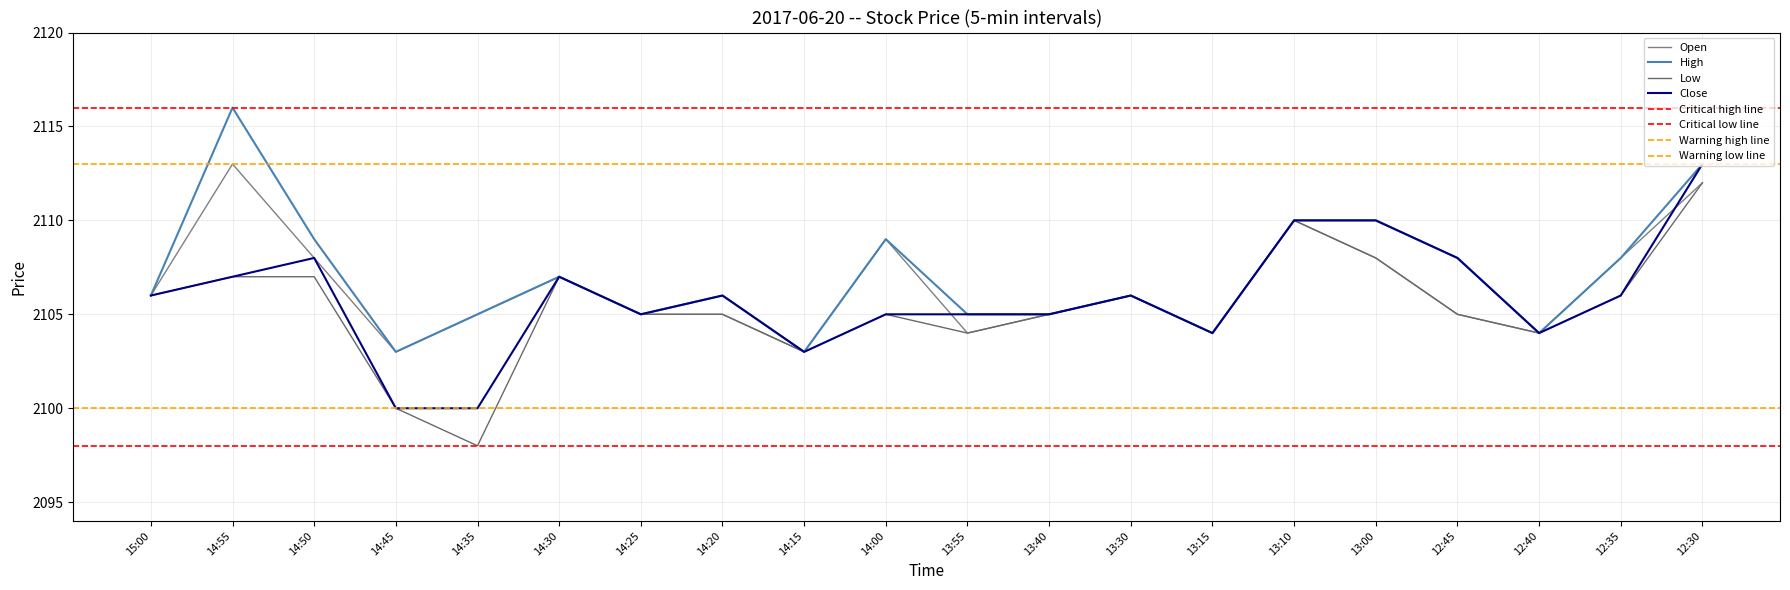

In High, how many points are higher than both neighbors (excluding endpoints)?

5